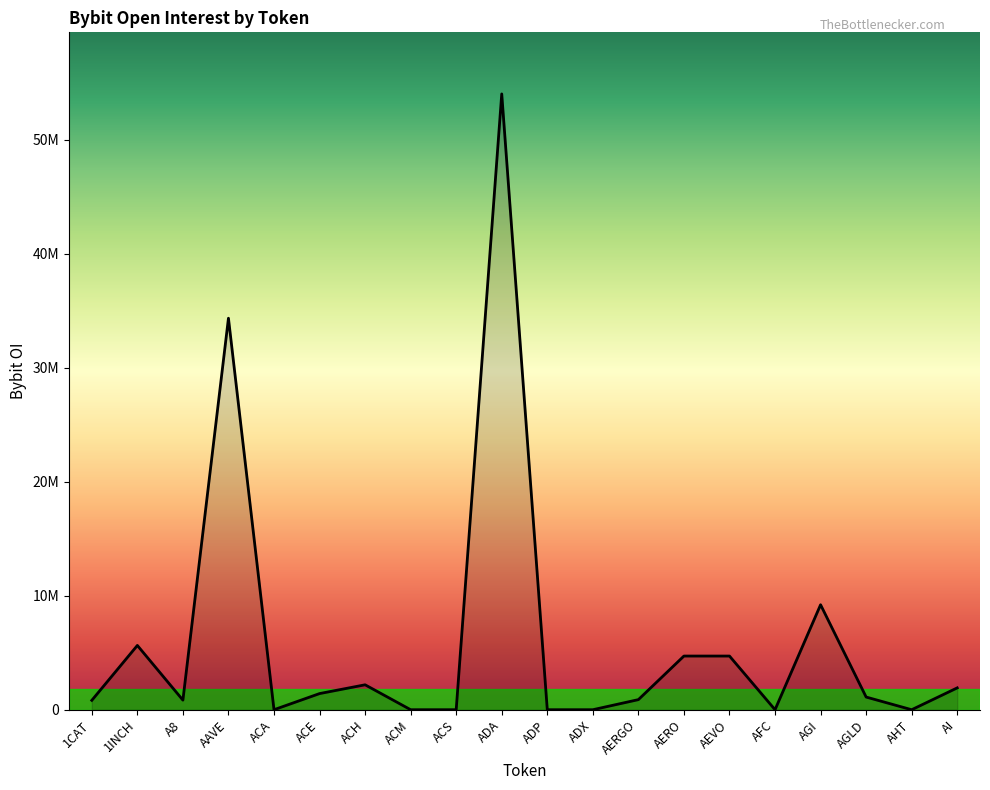

Rank the categories by value from highest to lowest.

ADA, AAVE, AGI, 1INCH, AERO, AEVO, ACH, AI, ACE, AGLD, AERGO, A8, 1CAT, ACA, ACM, ACS, ADP, ADX, AFC, AHT